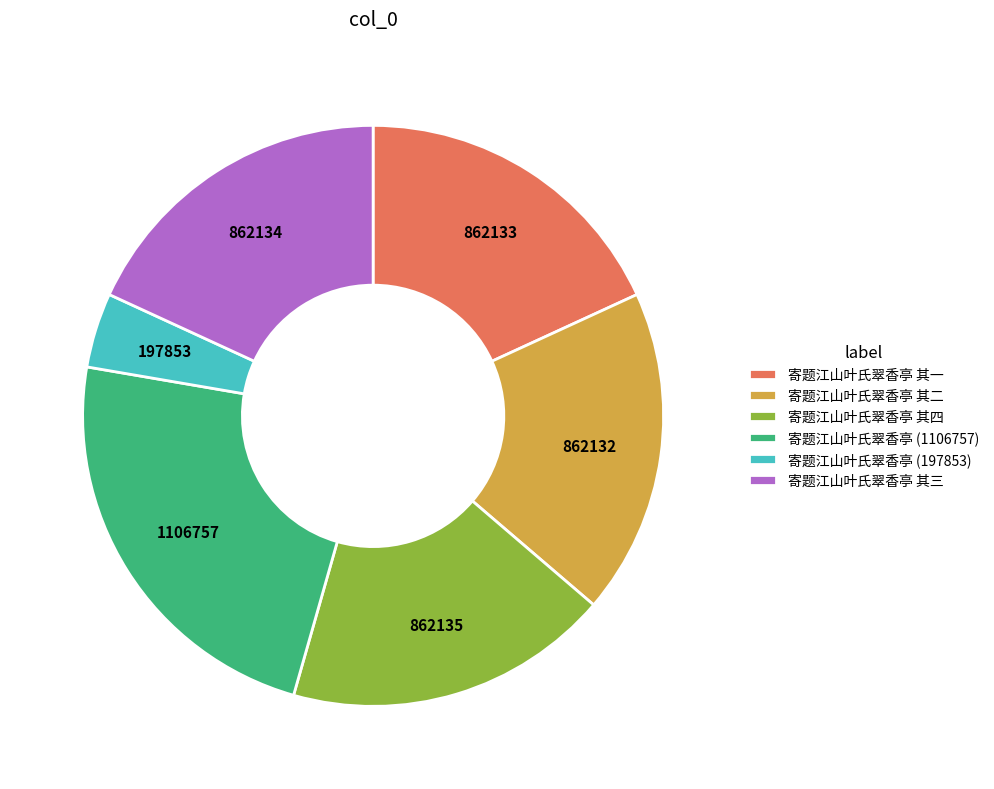

Which category has the smallest portion of the pie?

寄题江山叶氏翠香亭 (197853)